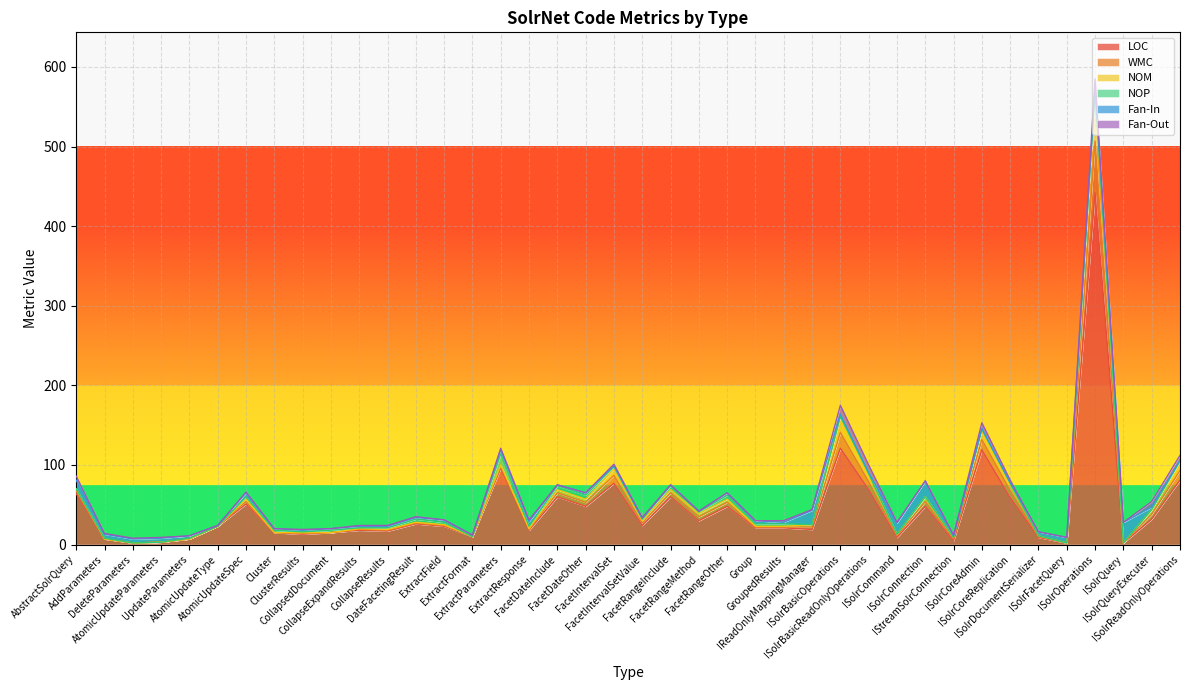

List the series in order of their peak value, highest first.

LOC, WMC, NOM, Fan-In, NOP, Fan-Out